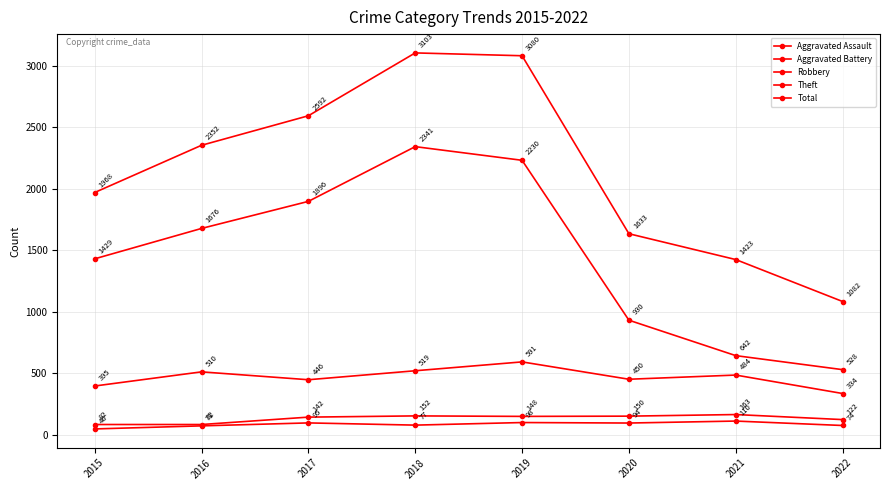

True or false: Aggravated Battery and Total intersect in this chart.

False